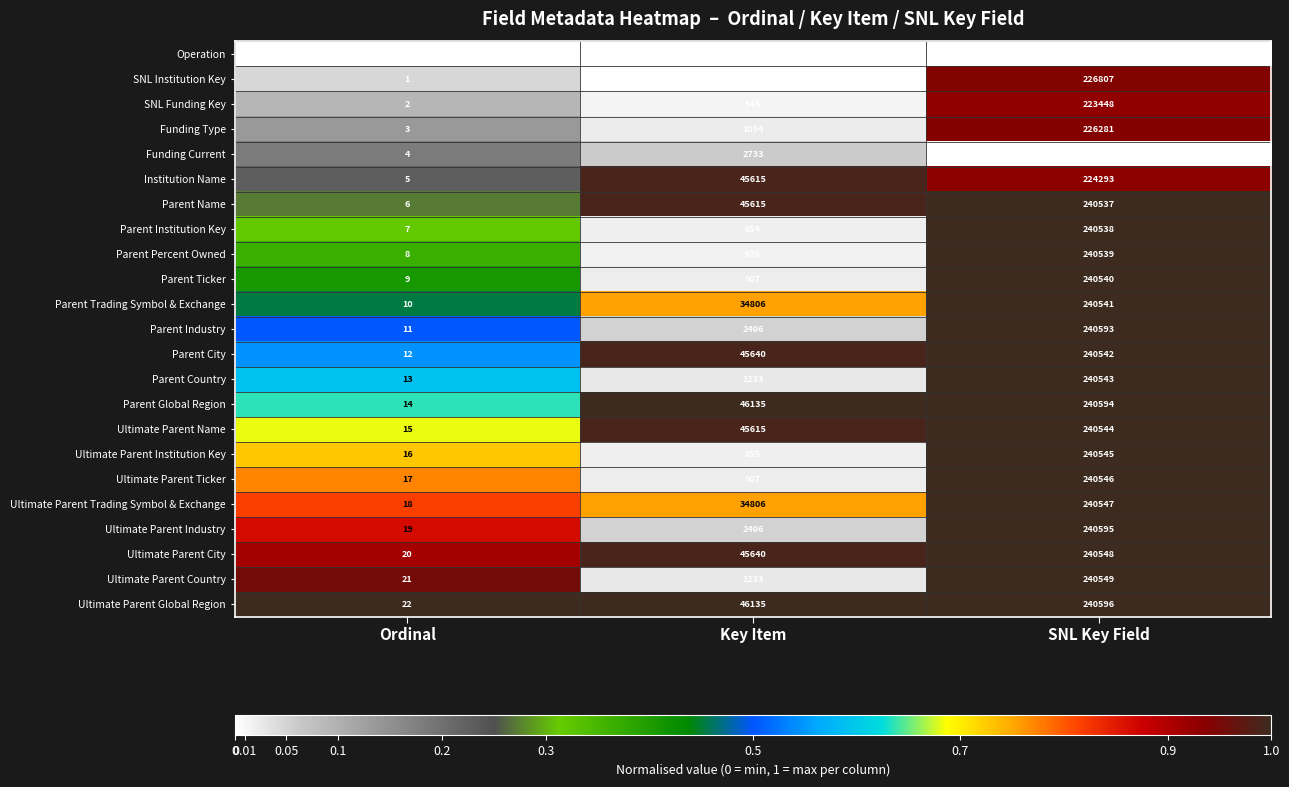

How many data points does each series have?

3